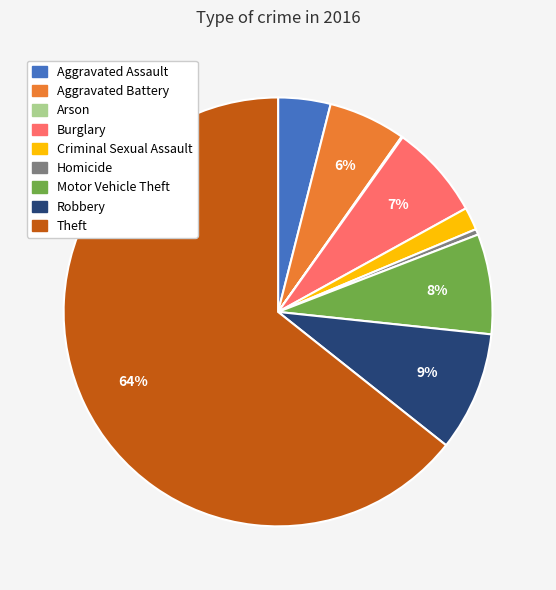

Which has a higher value, Homicide or Burglary?

Burglary